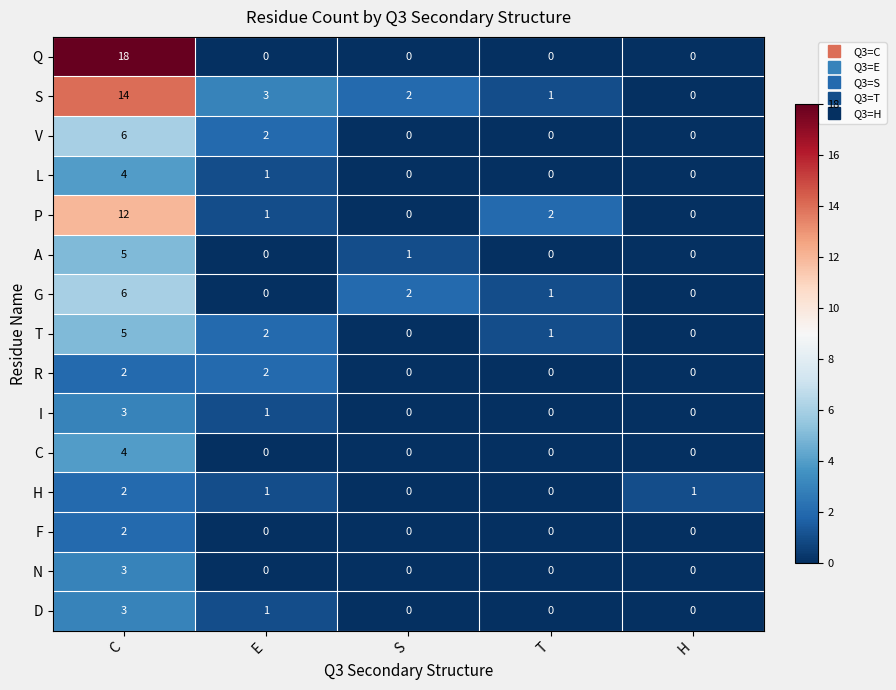

What is the difference between the highest and lowest values at H?

1